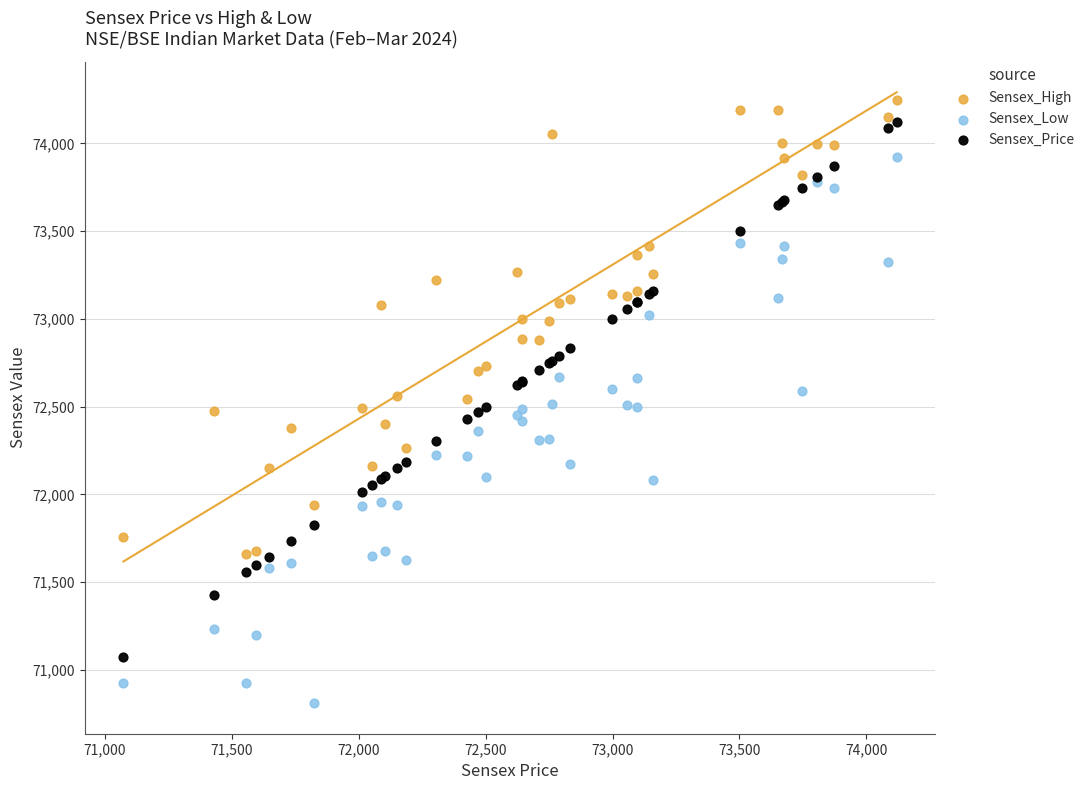

Which series reaches the minimum Y coordinate?

Sensex_Low